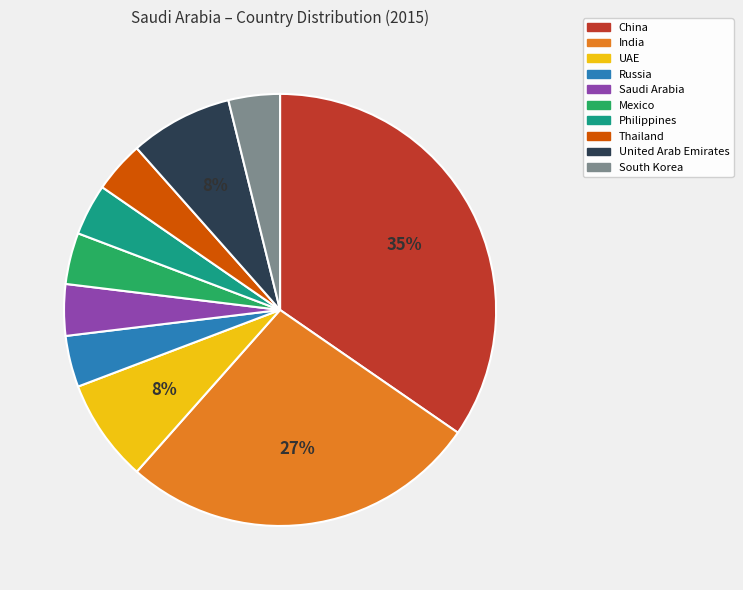

Does United Arab Emirates represent more than half of the total?

No